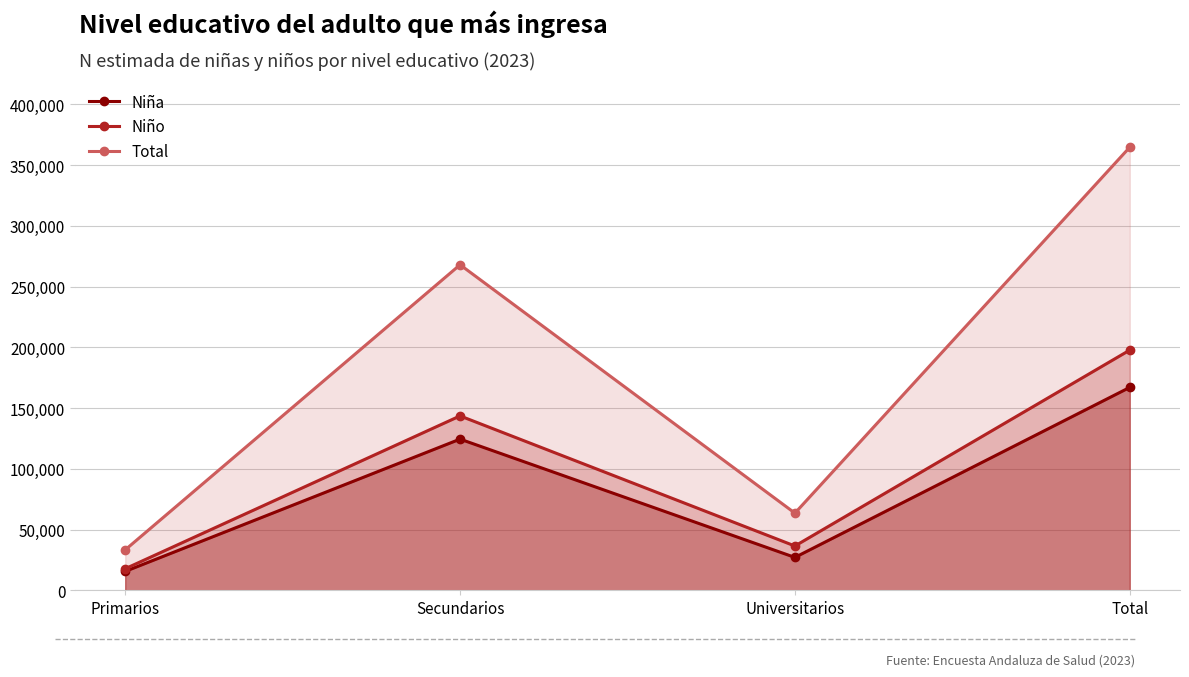

List the series in order of their peak value, highest first.

Total, Niño, Niña